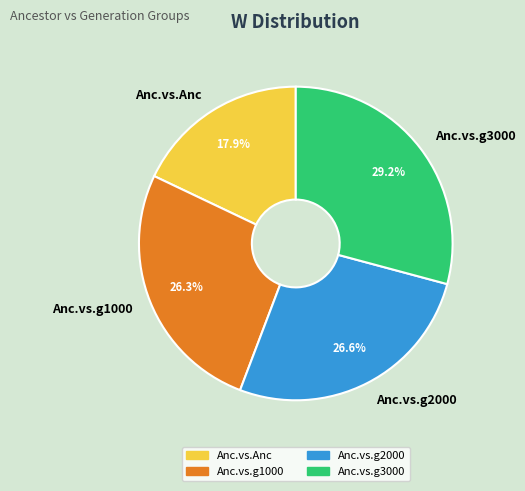

How many segments does this pie chart have?

4